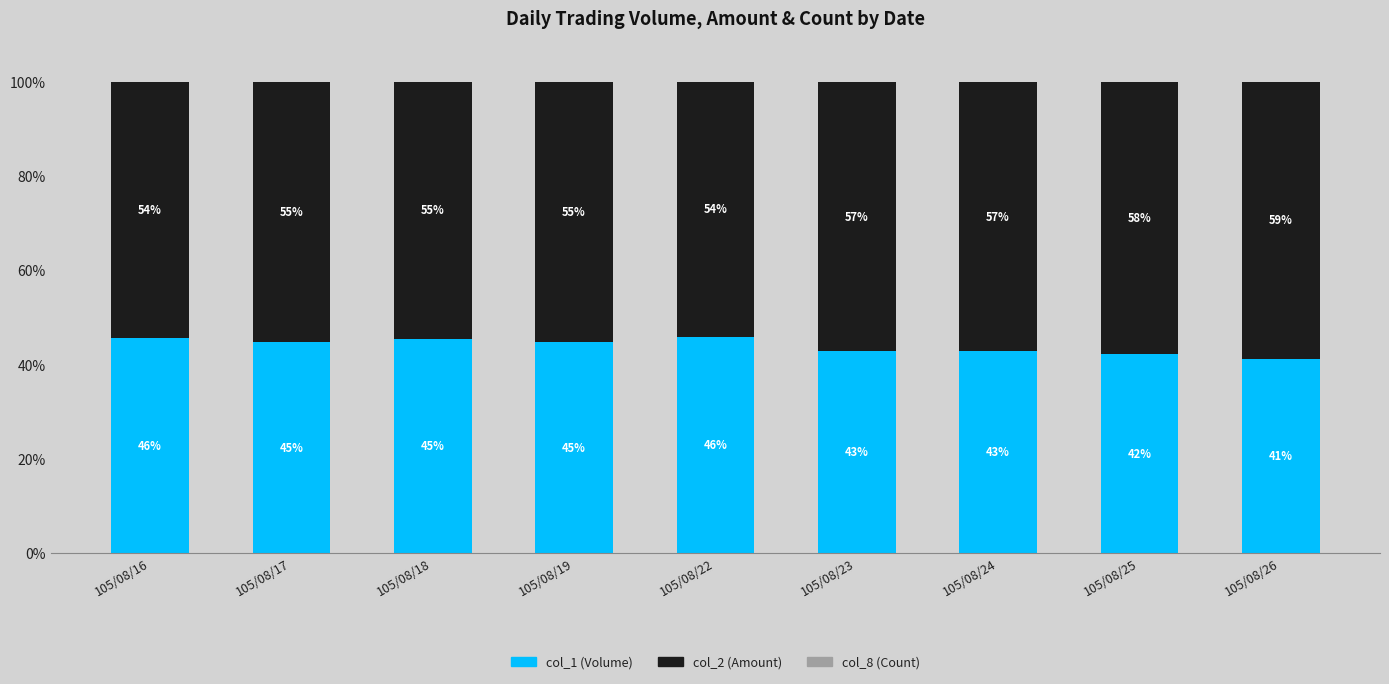

What is the difference between the col_1 (Volume) values at 105/08/19 and 105/08/18?

0.6